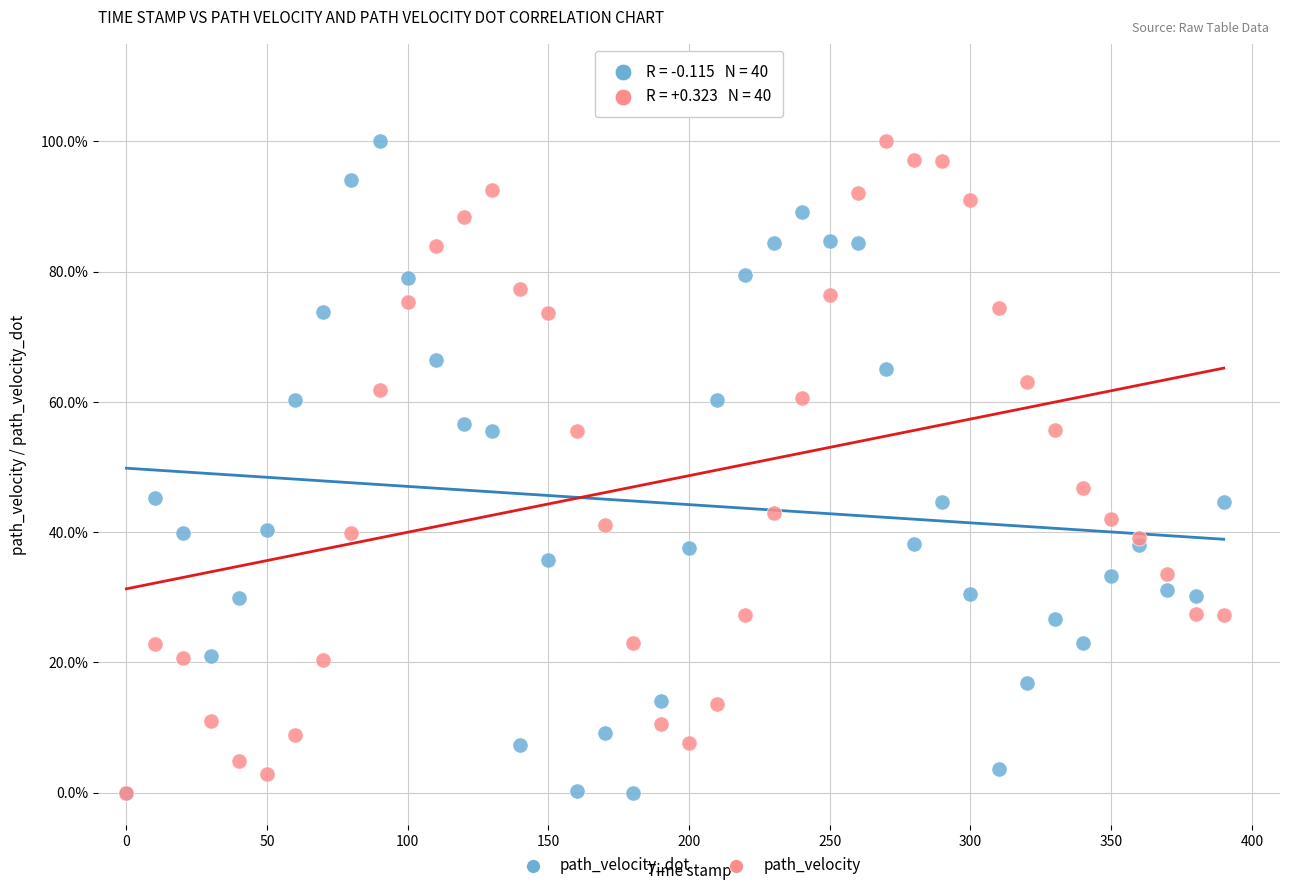

What are all the series names shown in the legend?

path_velocity_dot, path_velocity